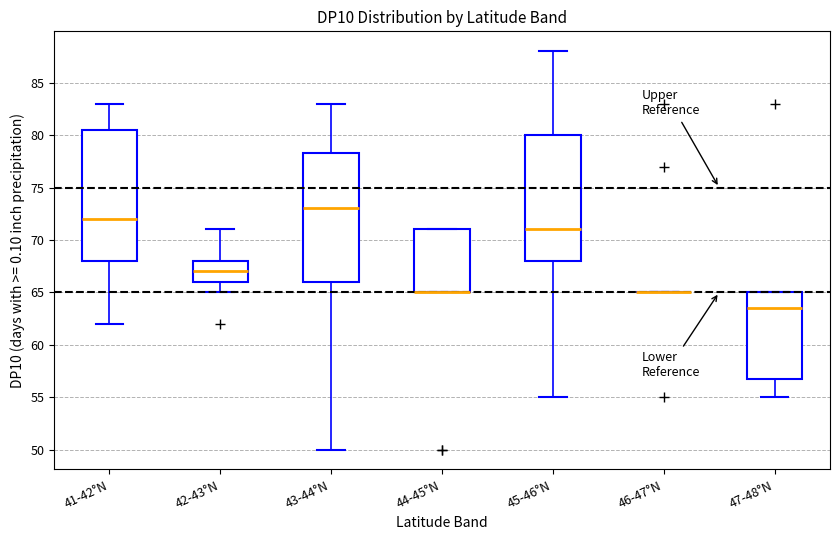

Reading left to right, read every box against the y-axis: the position of its median line, the range the box covers, and the ends of its whiskers. The values are not printed on the chart, so give them approximately, as read against the axis.

41-42°N: median 72.0, box 68.0 to 80.5, whiskers 62.0 to 83.0
42-43°N: median 67.0, box 66.0 to 68.0, whiskers 65.0 to 71.0
43-44°N: median 73.0, box 66.0 to 78.5, whiskers 50.0 to 83.0
44-45°N: median 65.0 (drawn on the box's lower edge), box 65.0 to 71.0, whiskers 65.0 to 71.0
45-46°N: median 71.0, box 68.0 to 80.0, whiskers 55.0 to 88.0
46-47°N: box collapsed to a line at 65.0, whiskers 65.0 to 65.0
47-48°N: median 63.5, box 57.0 to 65.0, whiskers 55.0 to 65.0